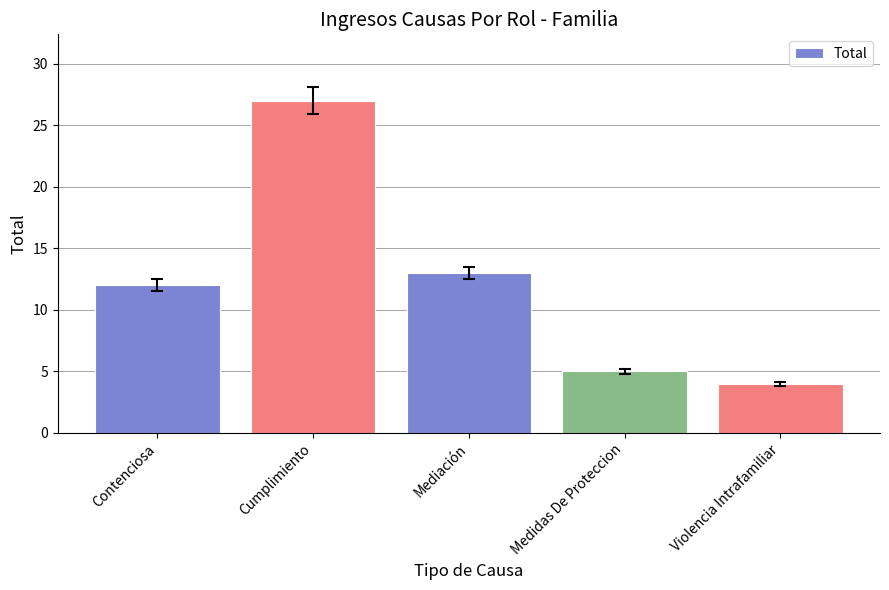

Rank the categories by value from highest to lowest.

Cumplimiento, Mediación, Contenciosa, Medidas De Proteccion, Violencia Intrafamiliar